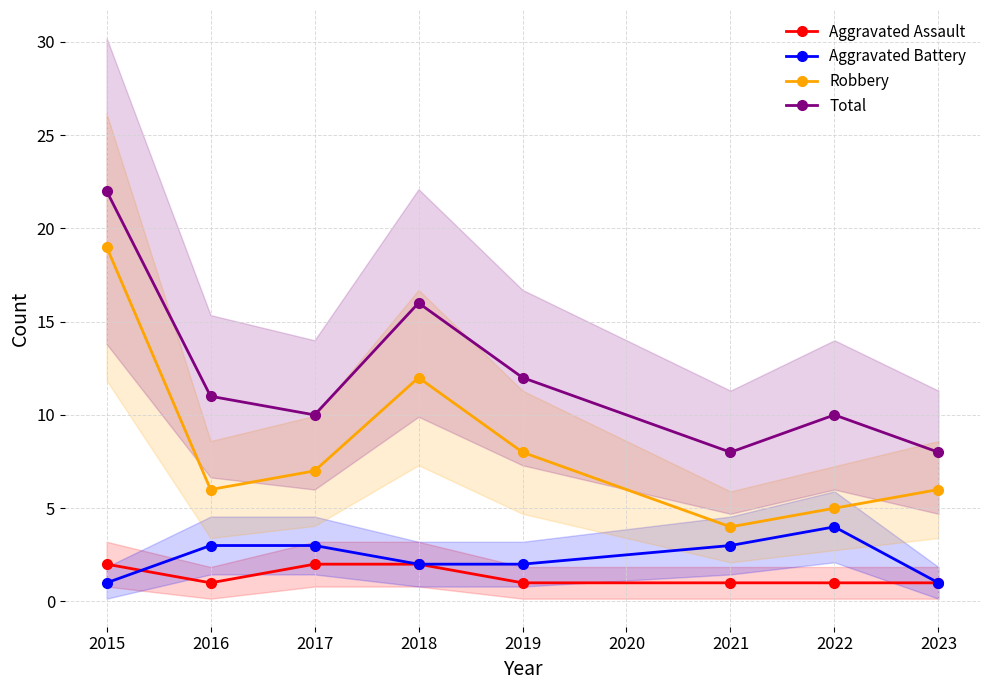

Is this an area chart (filled region under the line)?

No